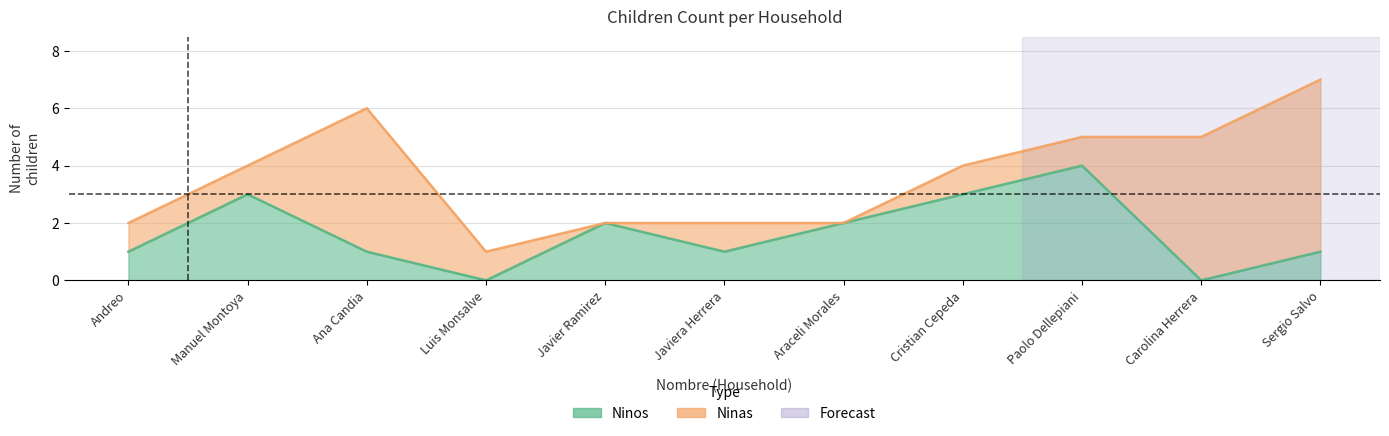

What is the difference between the maximum and minimum values?

4